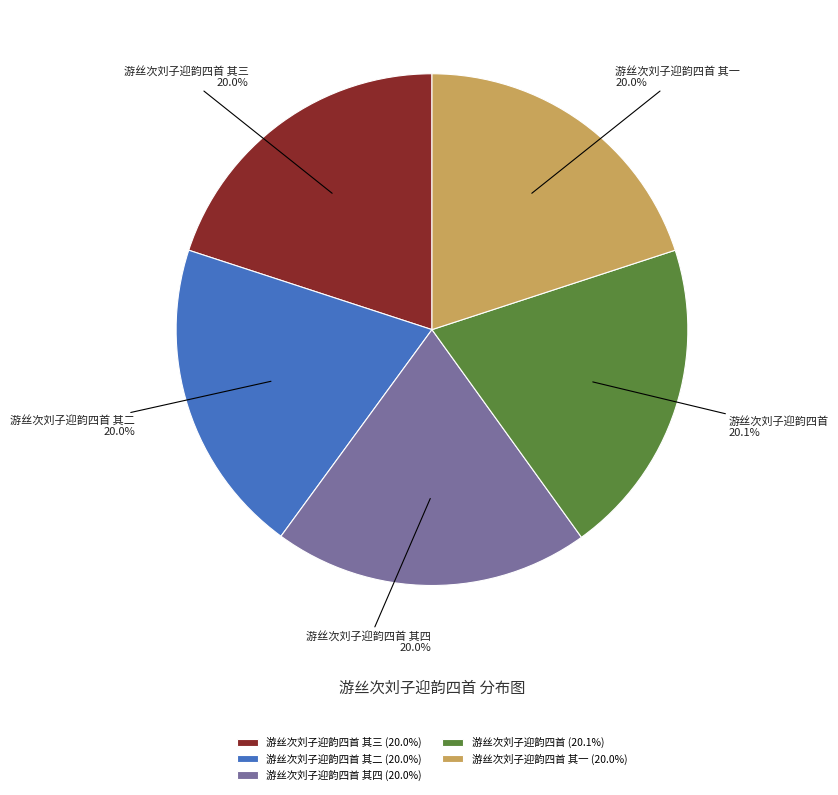

Is there any slice that represents more than half of the pie?

No